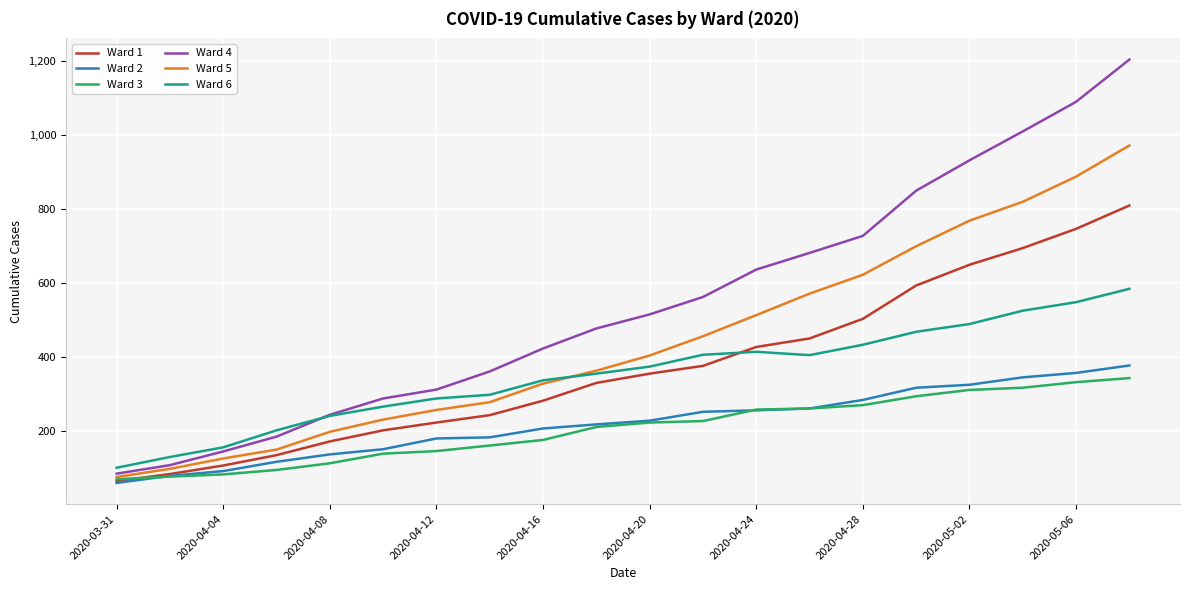

What is the difference between the second highest and minimum values in the Ward 5 series?

811